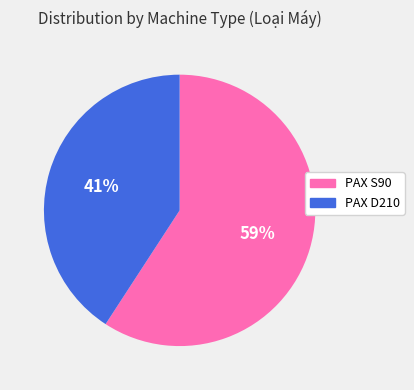

Combined, do PAX S90 and PAX D210 account for over 50%?

Yes